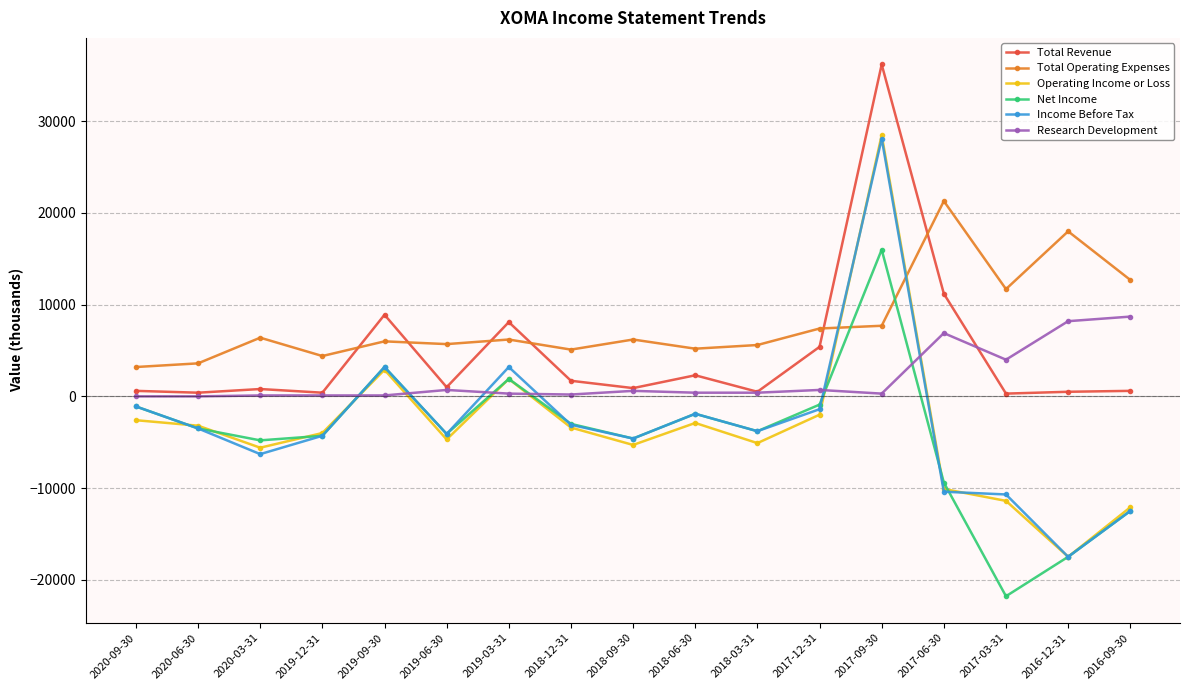

Read the Total Operating Expenses value at 2019-06-30.

5700